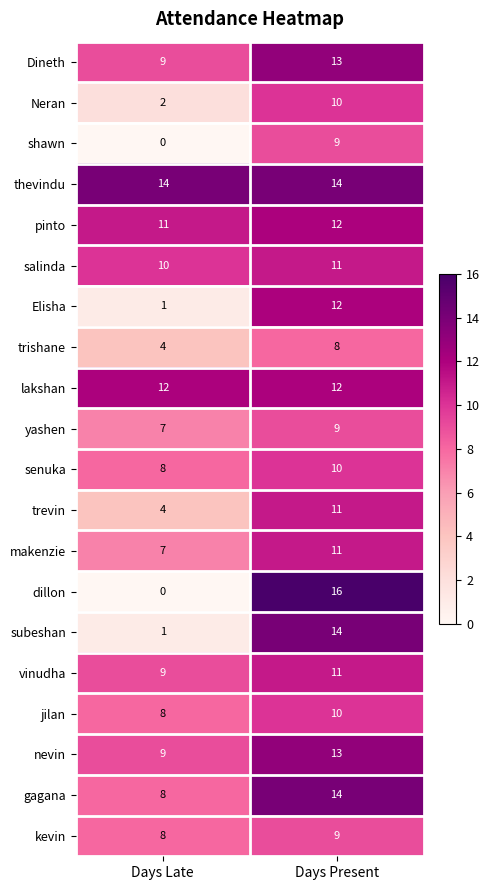

What is the sum of all nevin values?

22